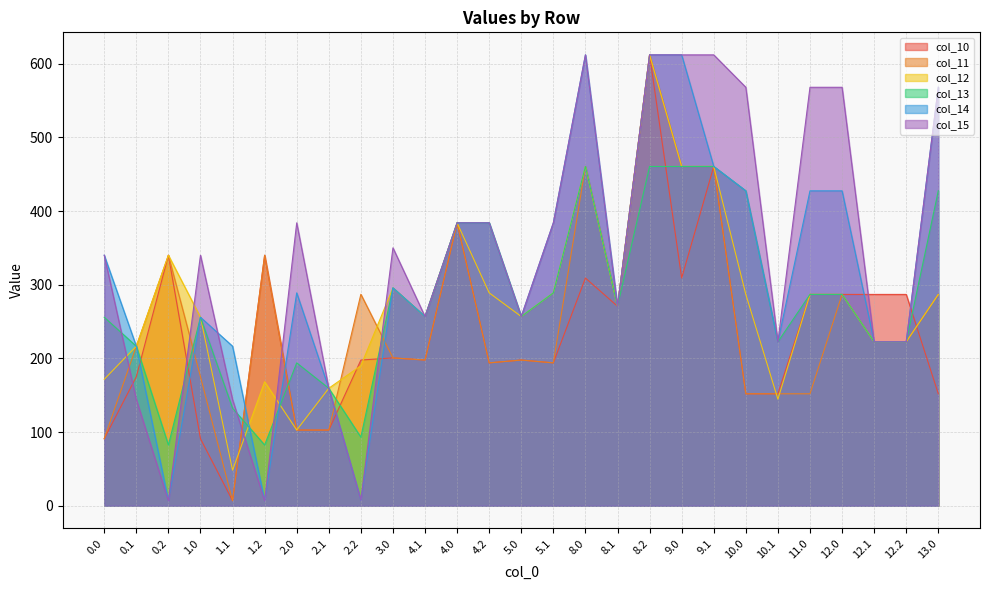

Which series has the largest range (max minus min)?

col_10